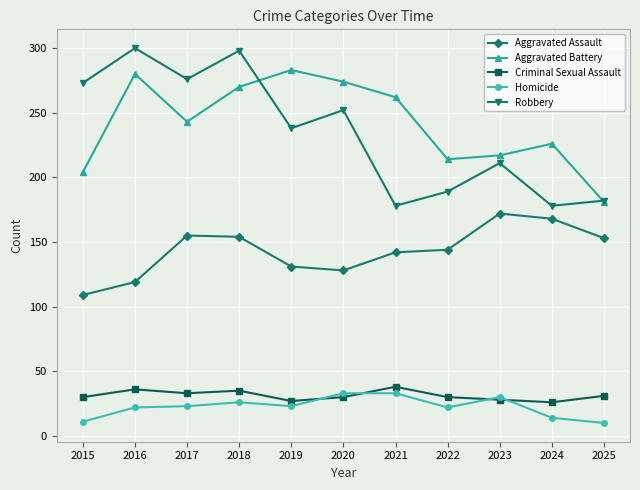

Where is the first local minimum for Robbery?

2017